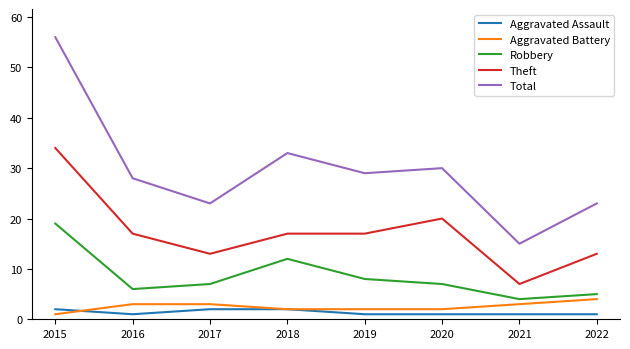

What is the approximate value of Aggravated Battery at 2017?

3